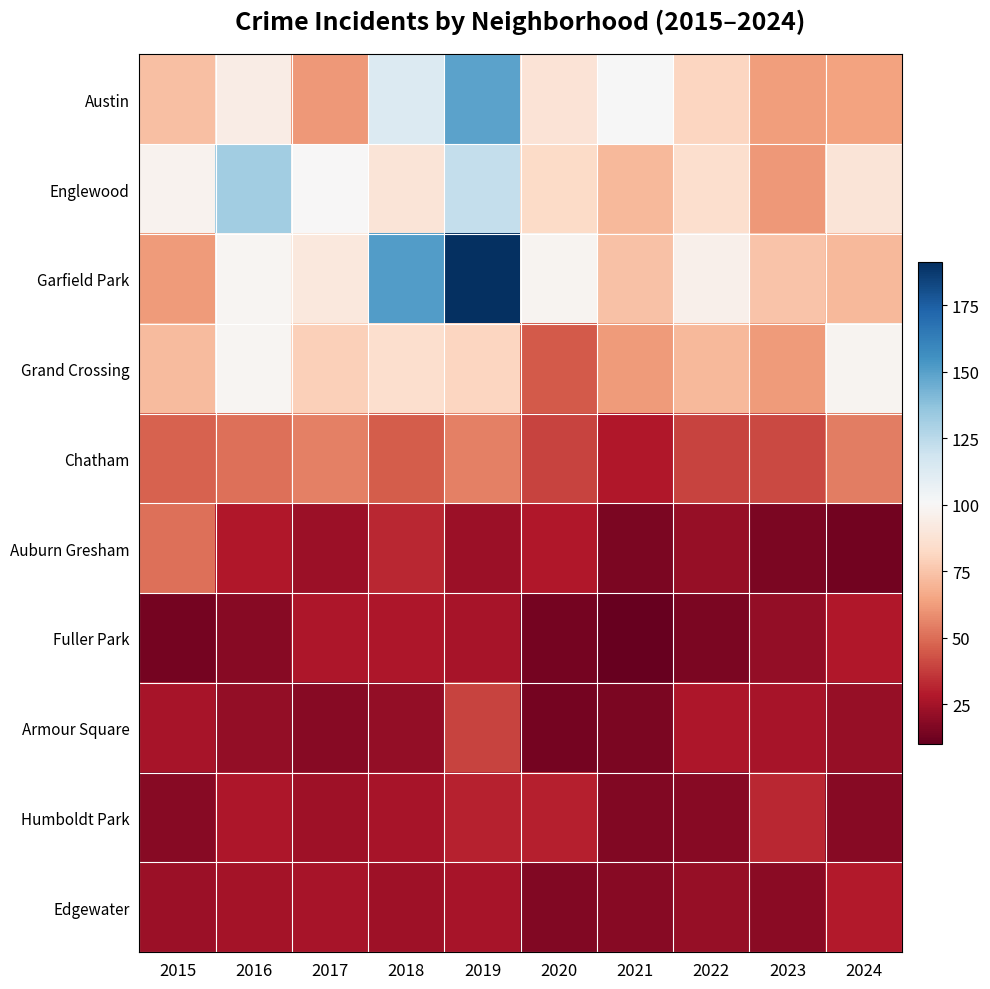

Count the number of data series in this chart.

10